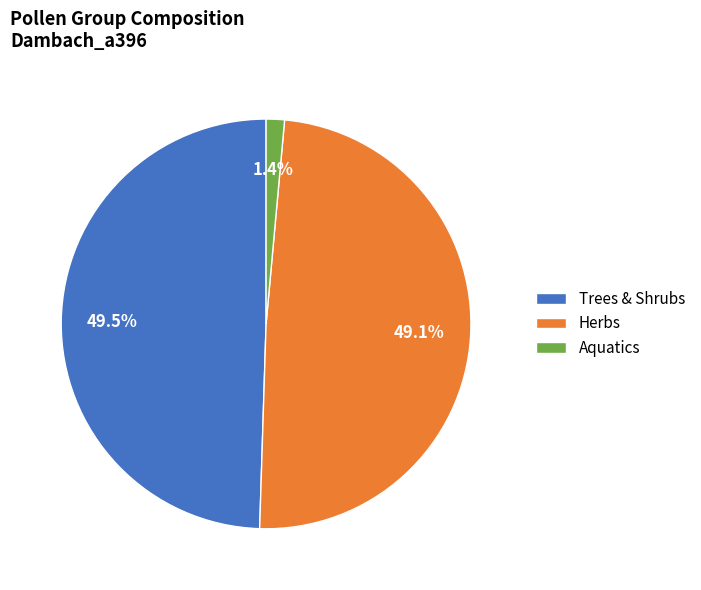

What is the total percentage of Trees & Shrubs and Aquatics?

50.9%